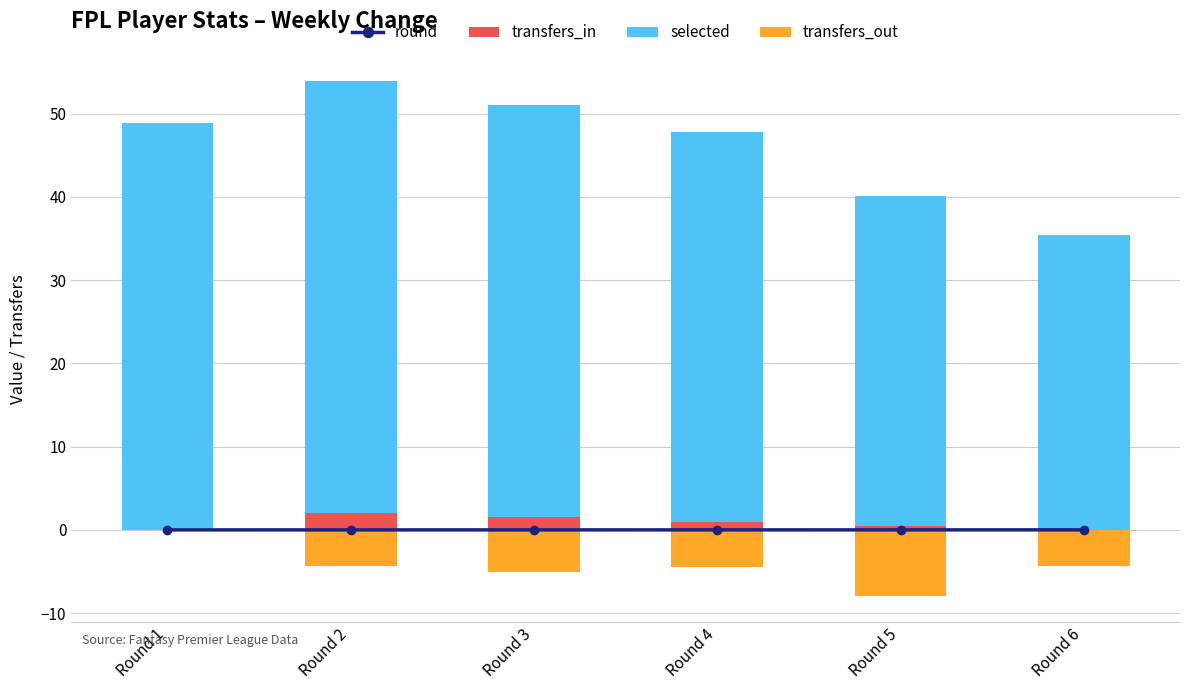

At which label is transfers_in closest to 1?

Round 4